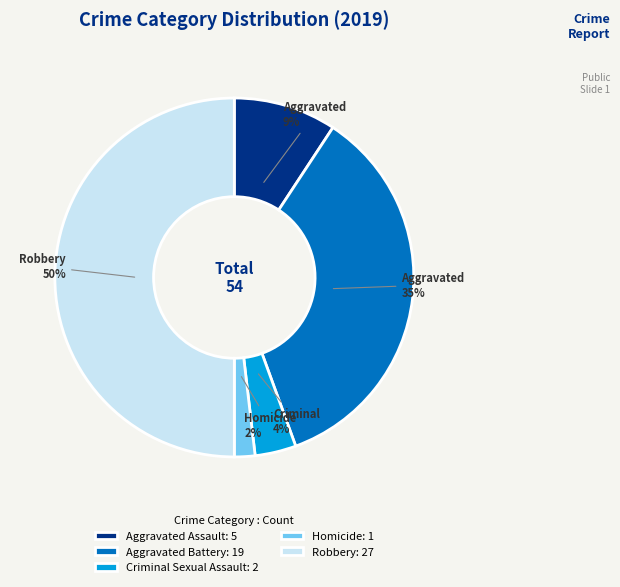

What is the ratio of the value at Aggravated Assault to the value at Robbery?

0.2